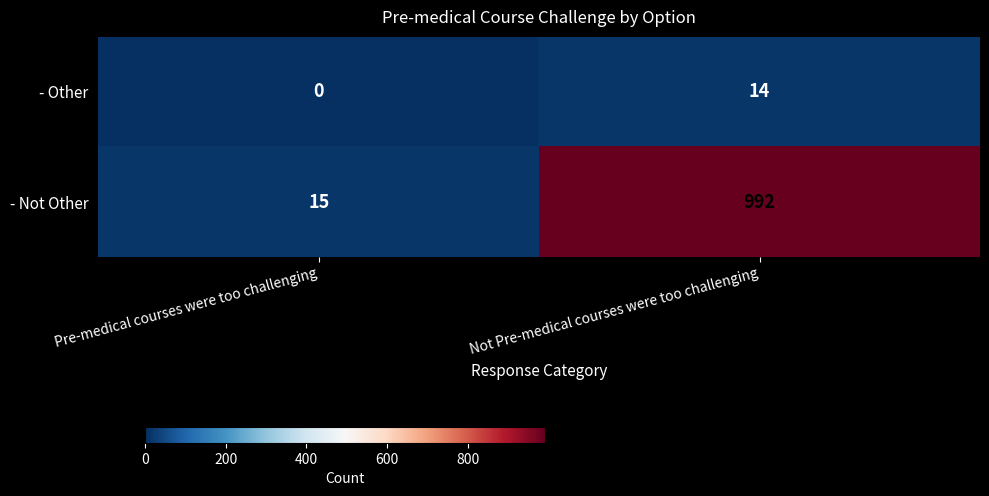

How many data points does each series have?

2